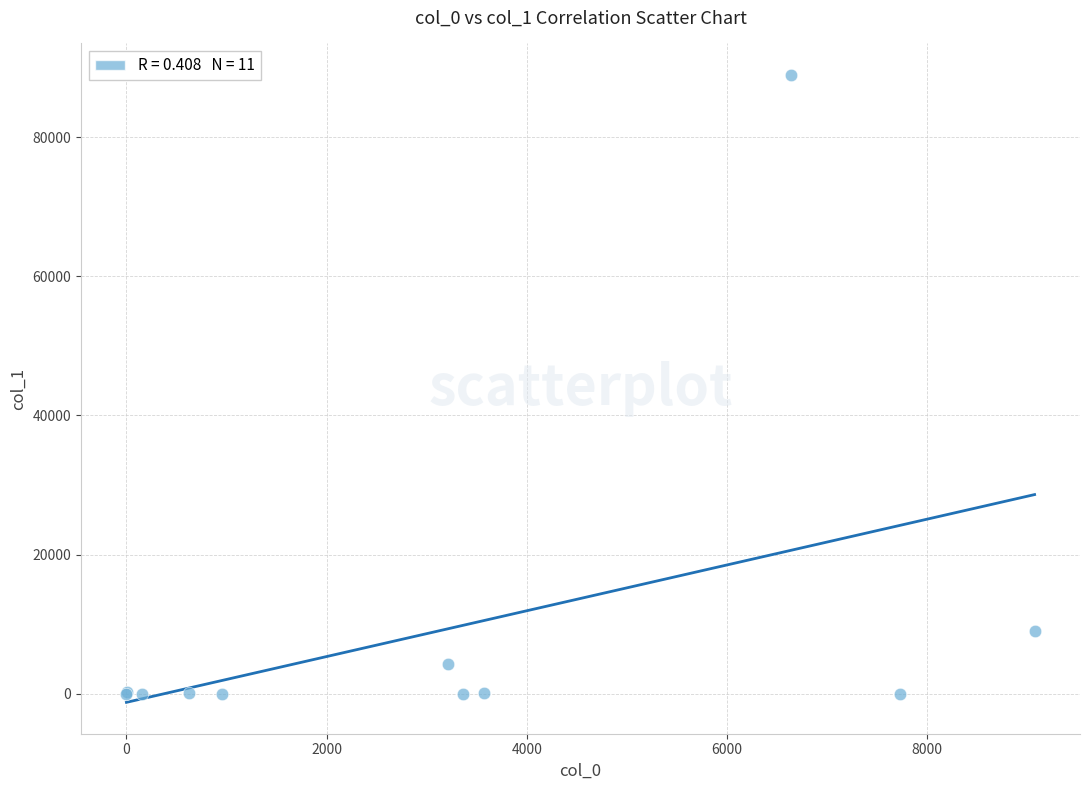

What Y value in the scatter plot is closest to 44474?

8996